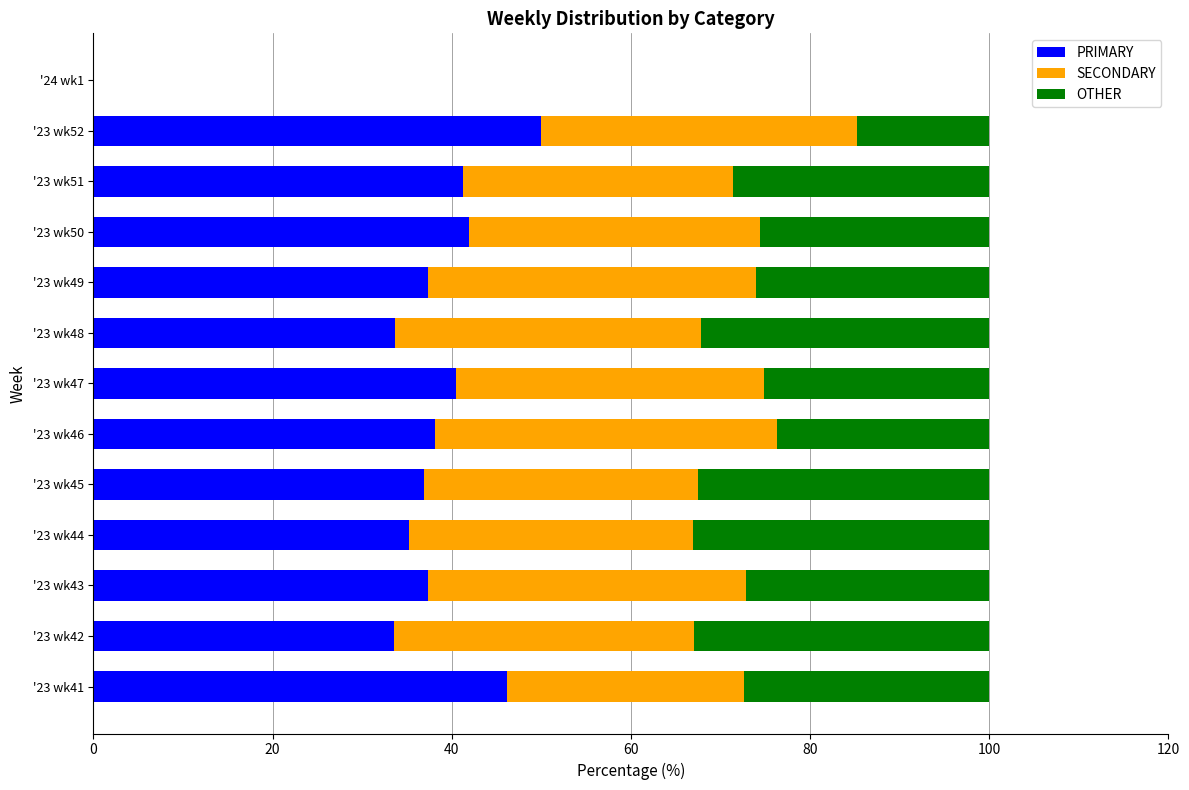

How many data points does each series have?

13